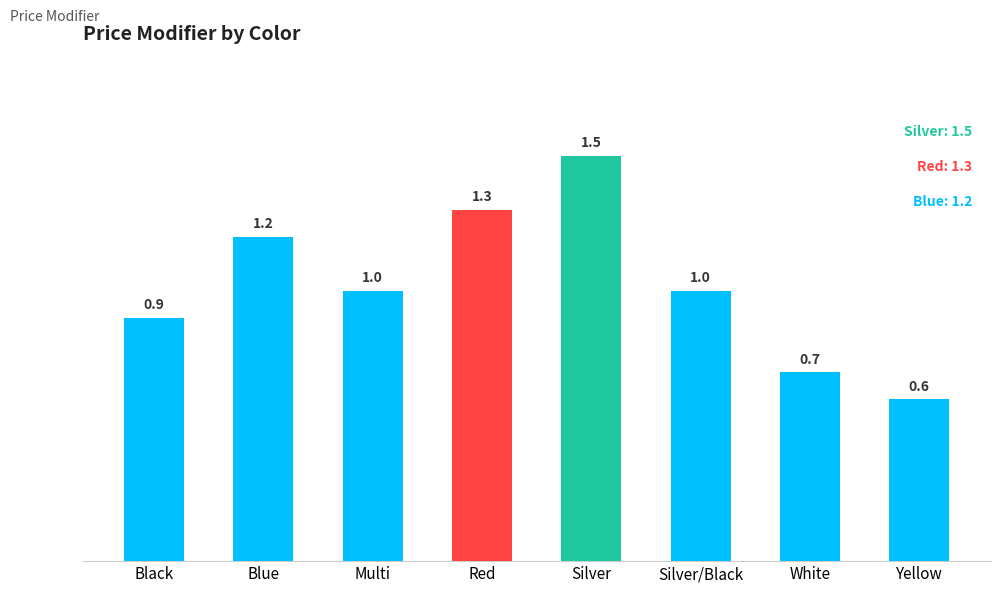

Count the values in the range 0 to 1.

5